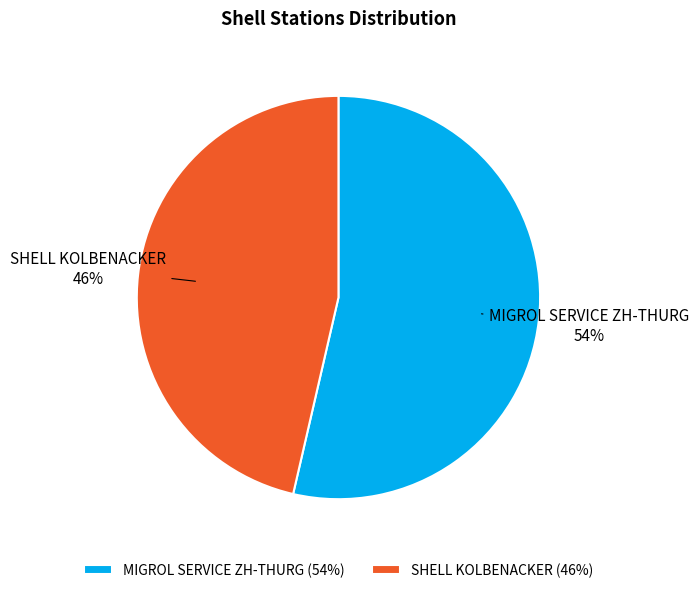

Does any single category account for the majority?

Yes